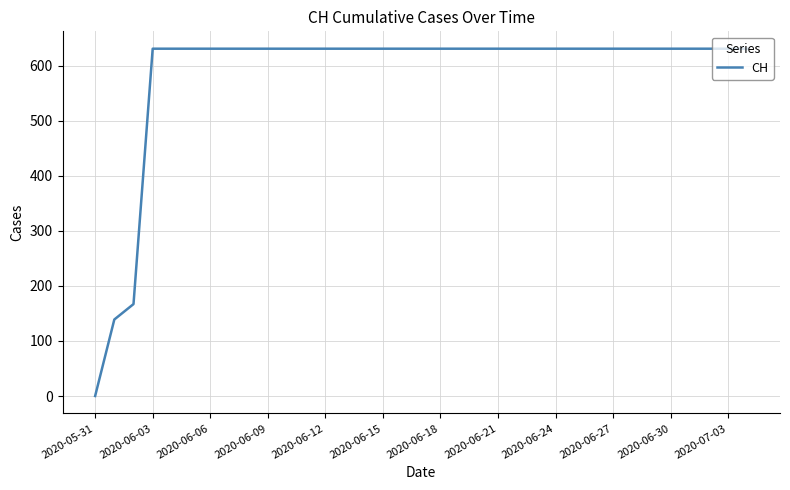

What is the greatest value displayed?

631